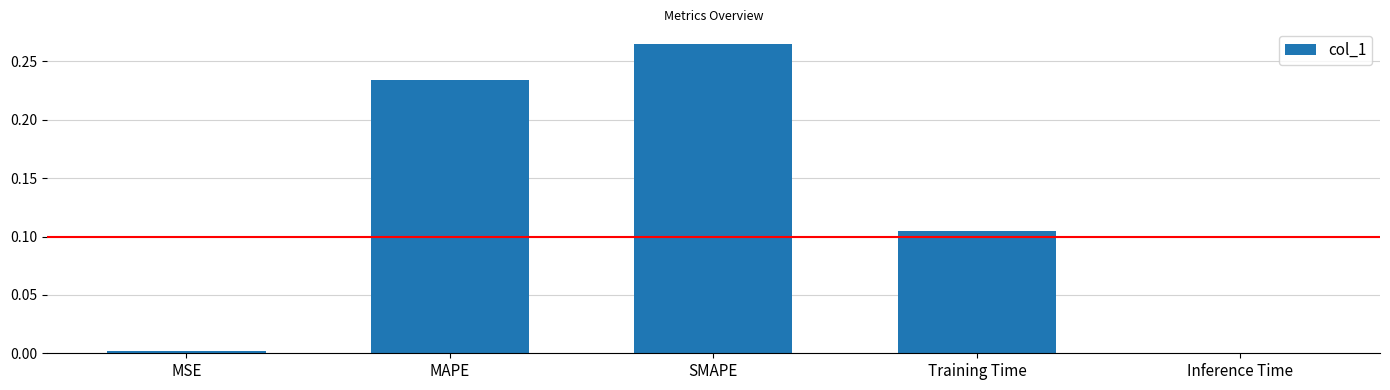

What is the sum of all values?

0.6